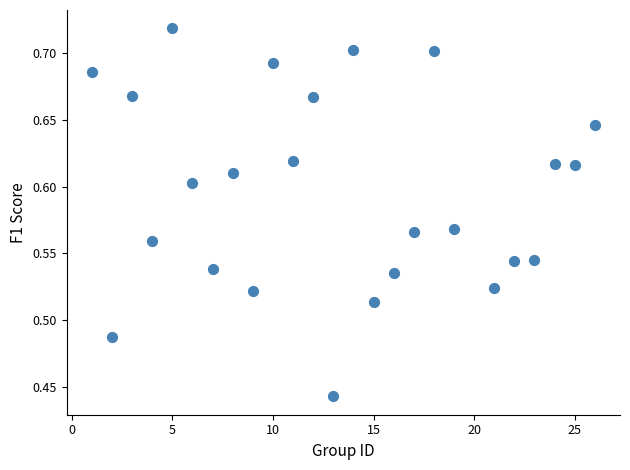

What is the range of Y values (max minus min)?

0.3